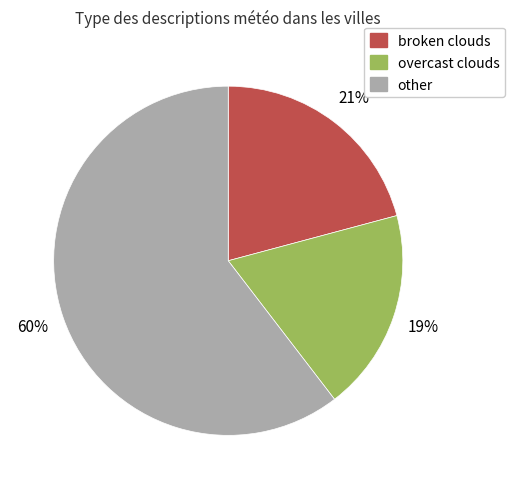

To the nearest percent, what is the average slice percentage?

33%